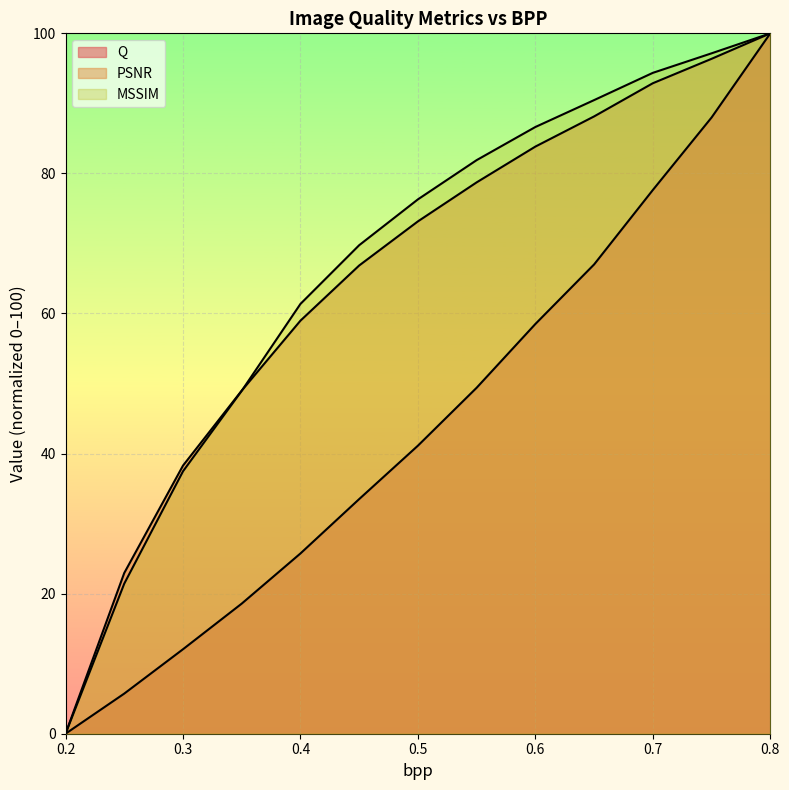

What is the label of the 1st point from the left?

0.2